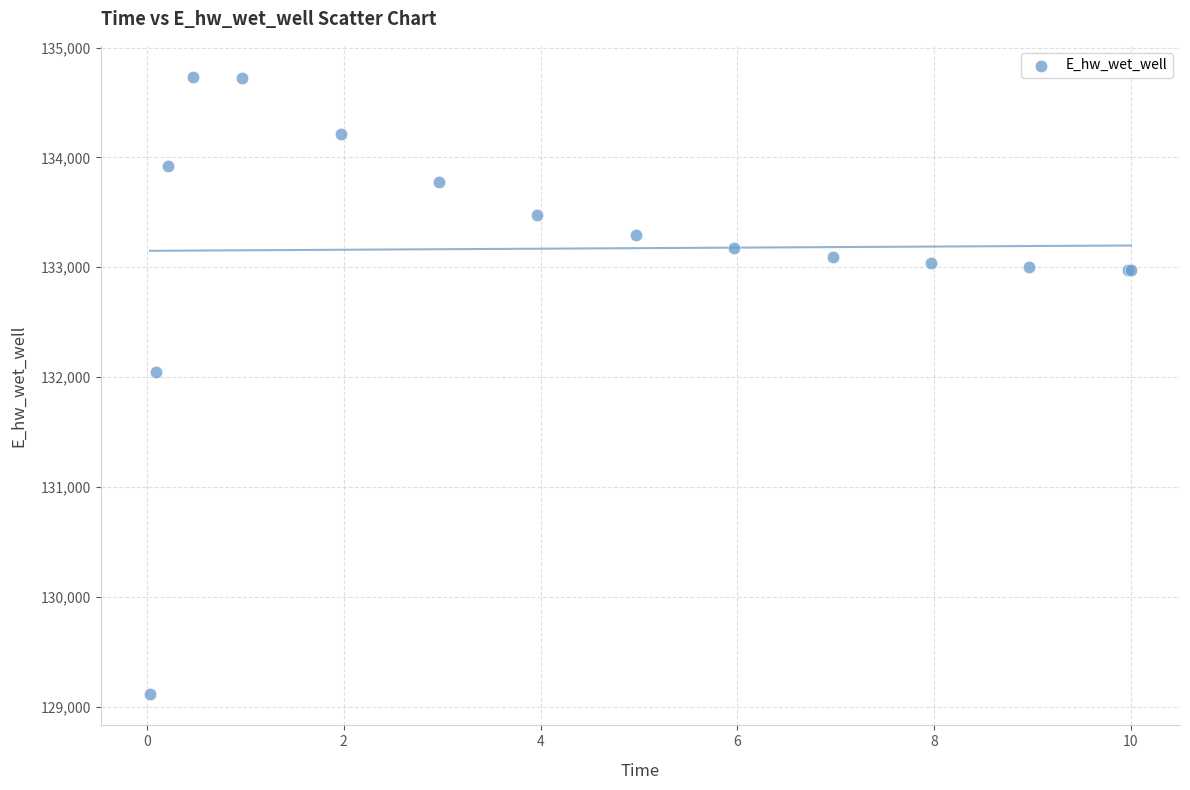

What Y value in the scatter plot is closest to 131922?

132044.9